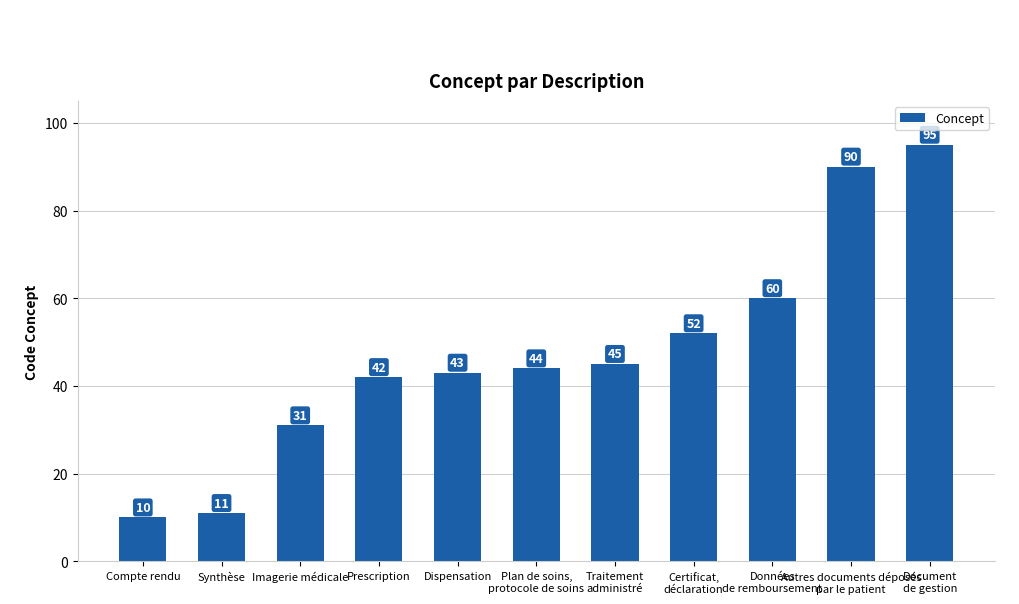

The chart shows a value of 52 at Certificat,
déclaration. True or false?

True